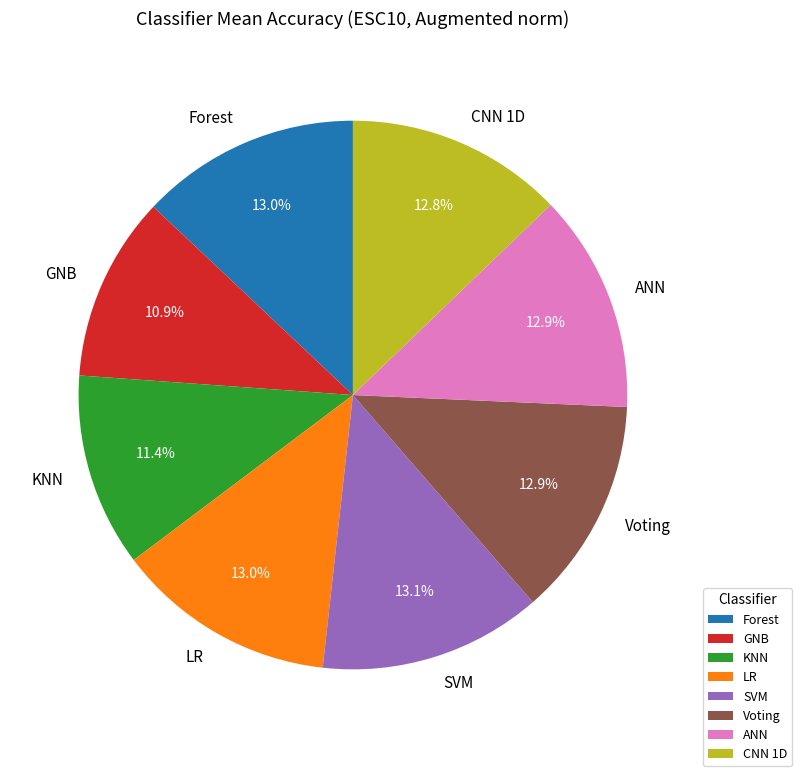

How many segments does this pie chart have?

8